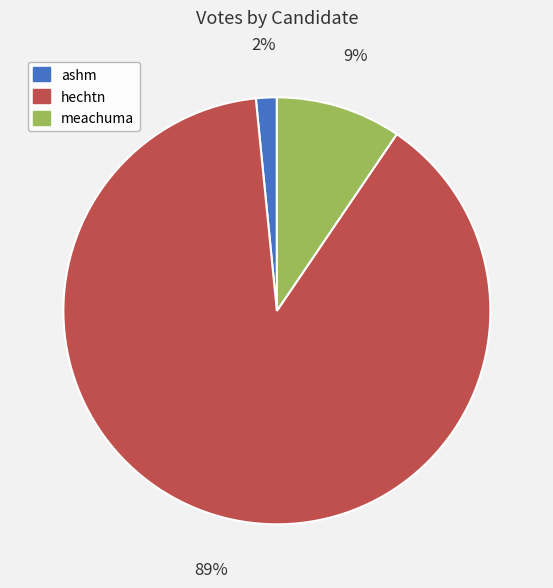

To the nearest percent, what portion does meachuma represent?

9%